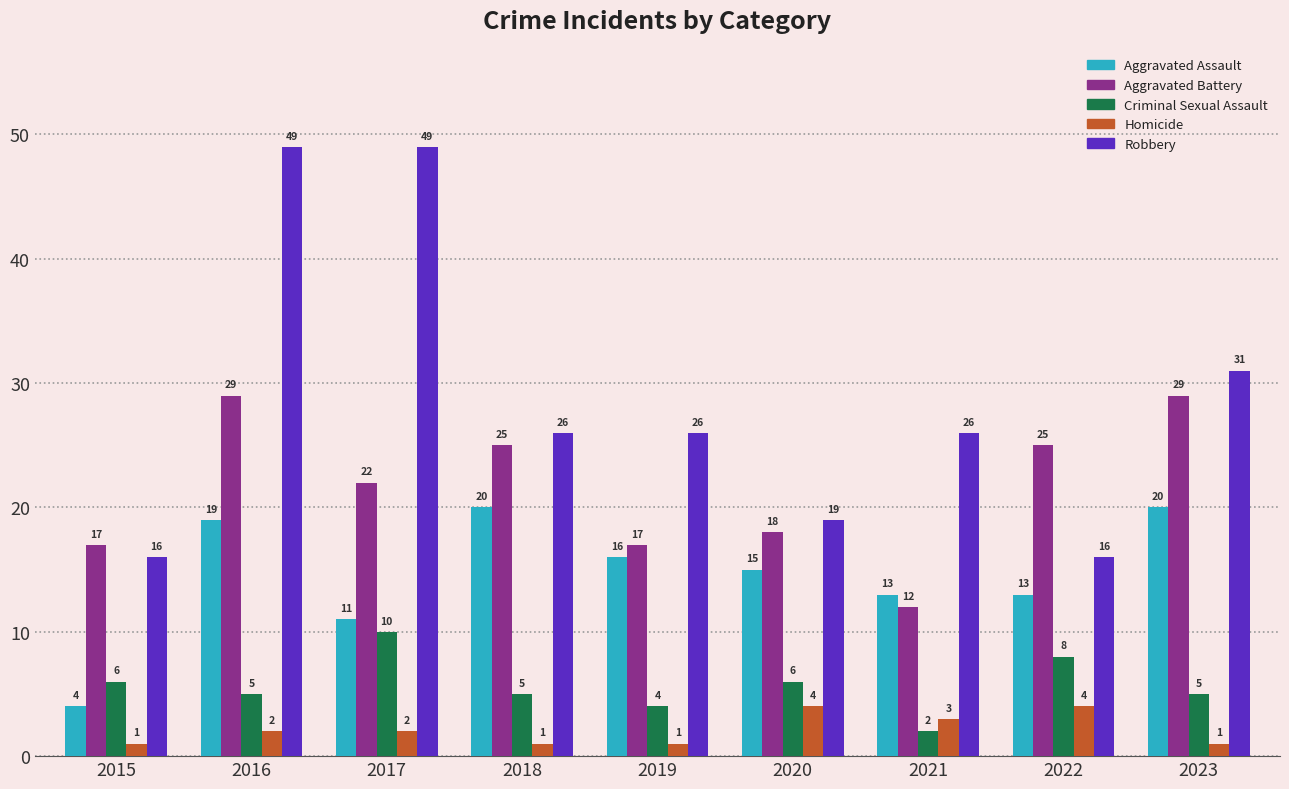

How many data points does each series have?

9